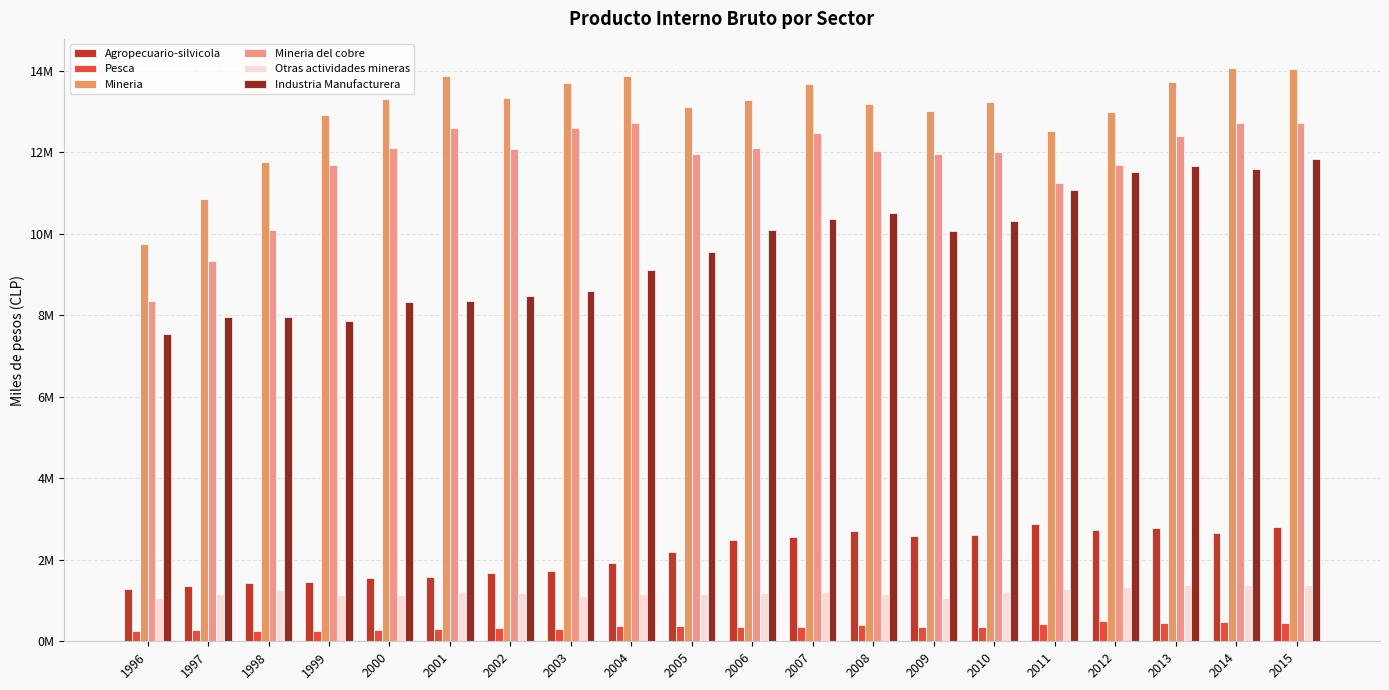

What are all the series names shown in the legend?

Agropecuario-silvicola, Pesca, Mineria, Mineria del cobre, Otras actividades mineras, Industria Manufacturera